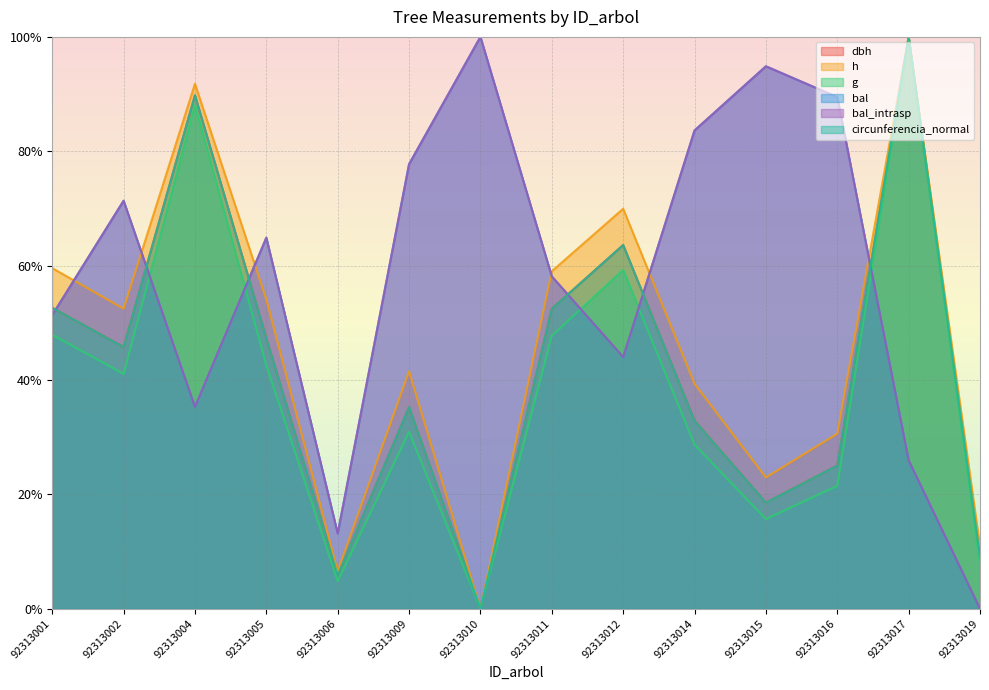

Which category has the lowest value in the dbh series?

92313010